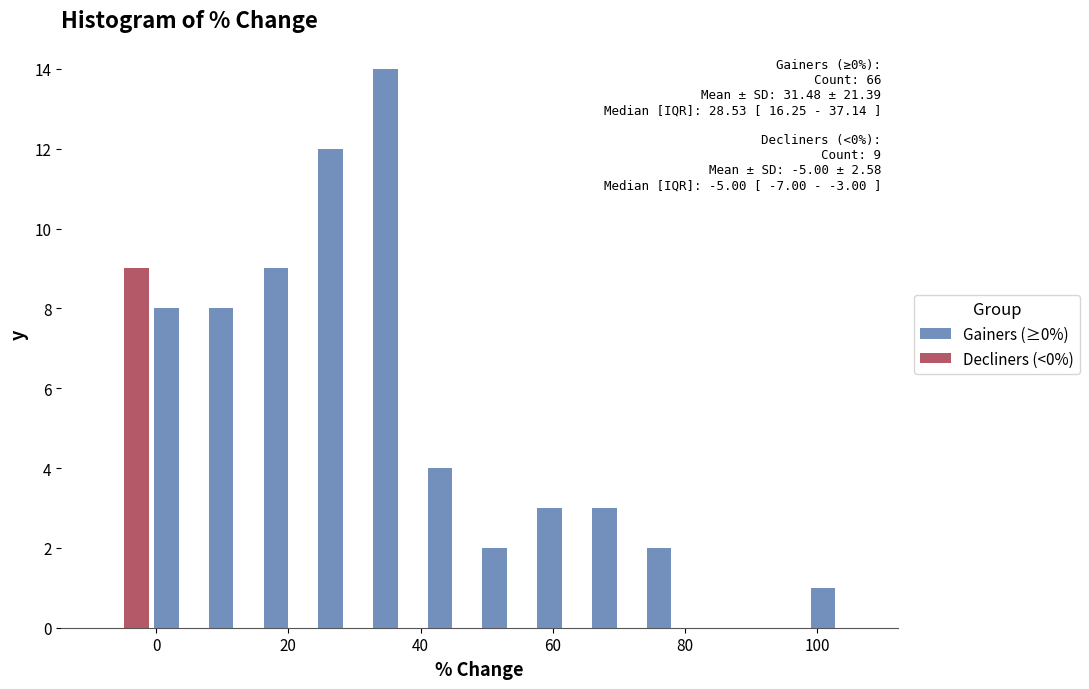

In the Gainers (≥0%) series, which range on the x-axis has the tallest bar?

32 to 40